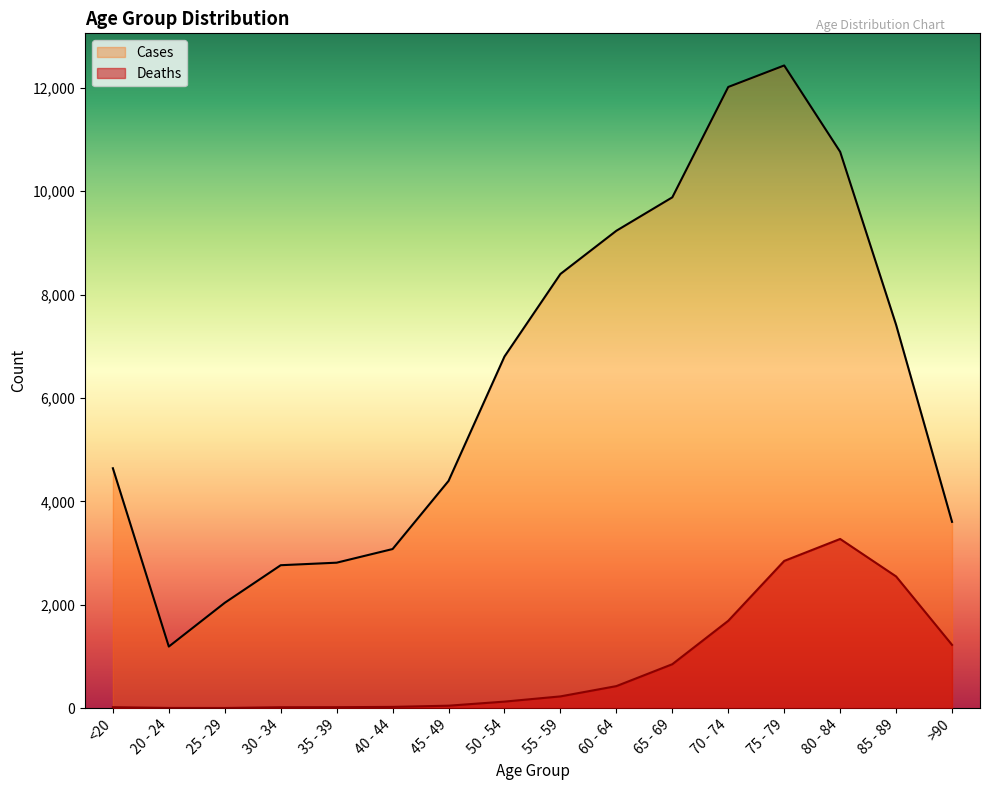

In Cases, how many points are higher than both neighbors (excluding endpoints)?

1